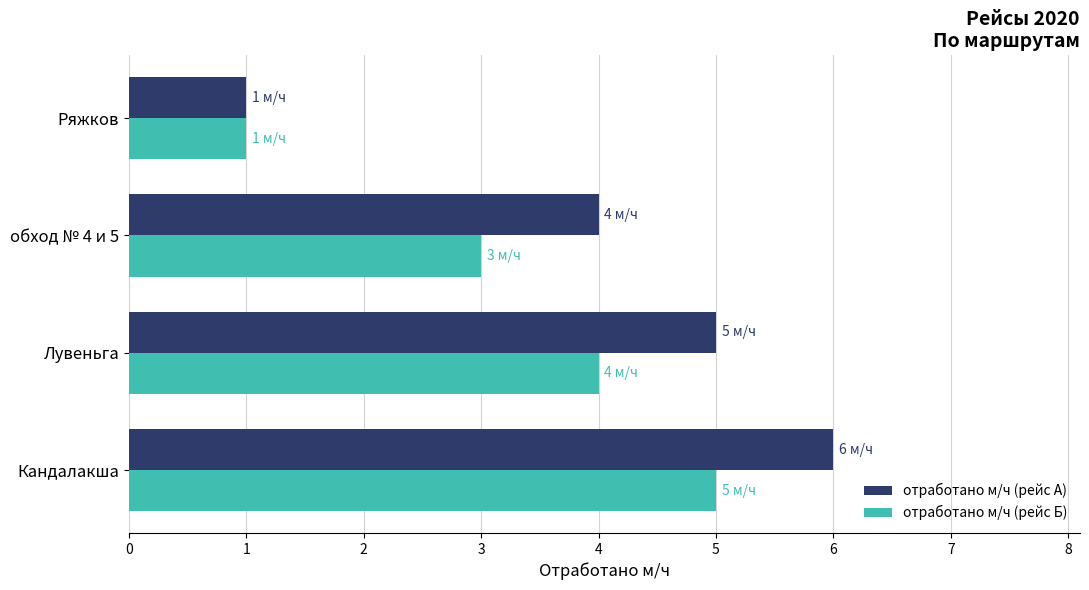

What are all the series names shown in the legend?

отработано м/ч (рейс А), отработано м/ч (рейс Б)